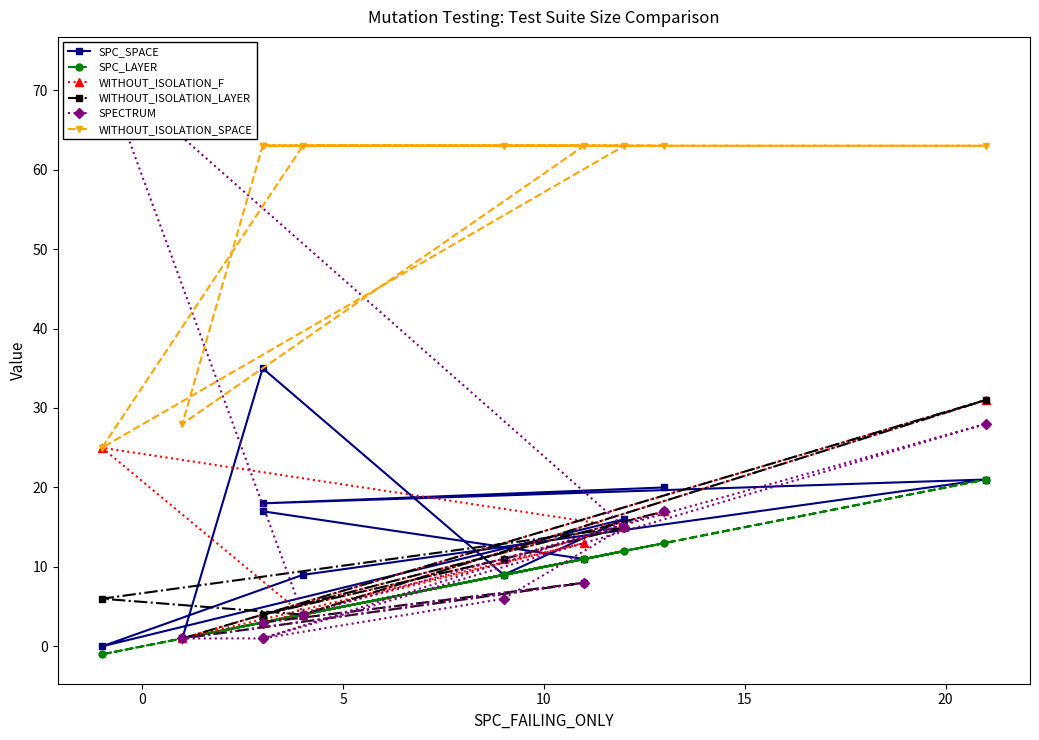

How many categories are shown in the chart?

11